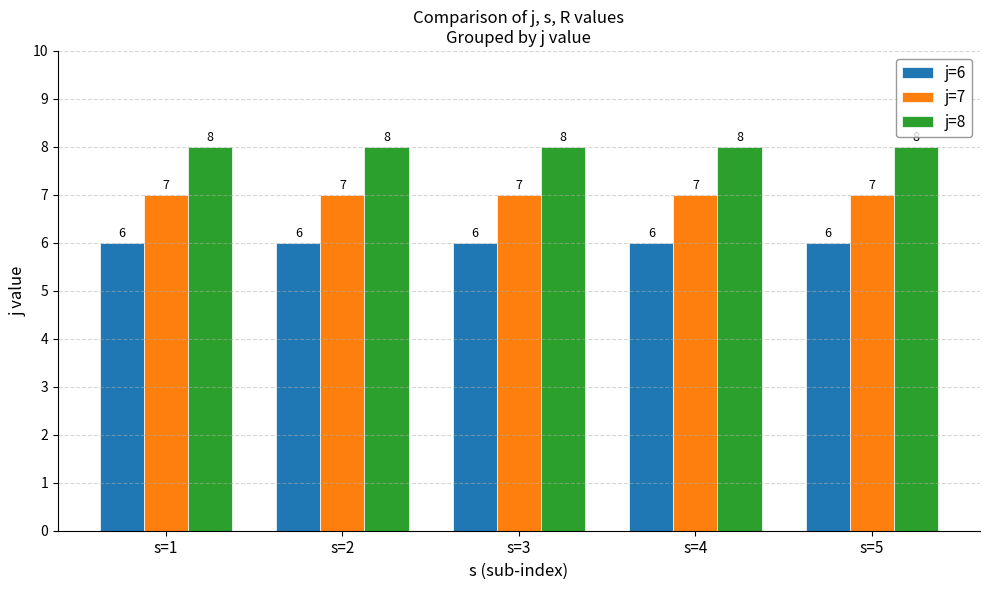

The j=6 series shows 8 at s=1. True or false?

False